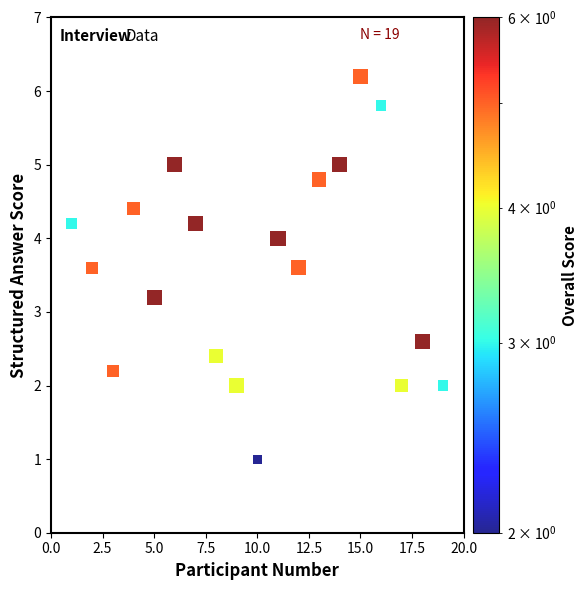

What is the range of X values (max minus min)?

18.0